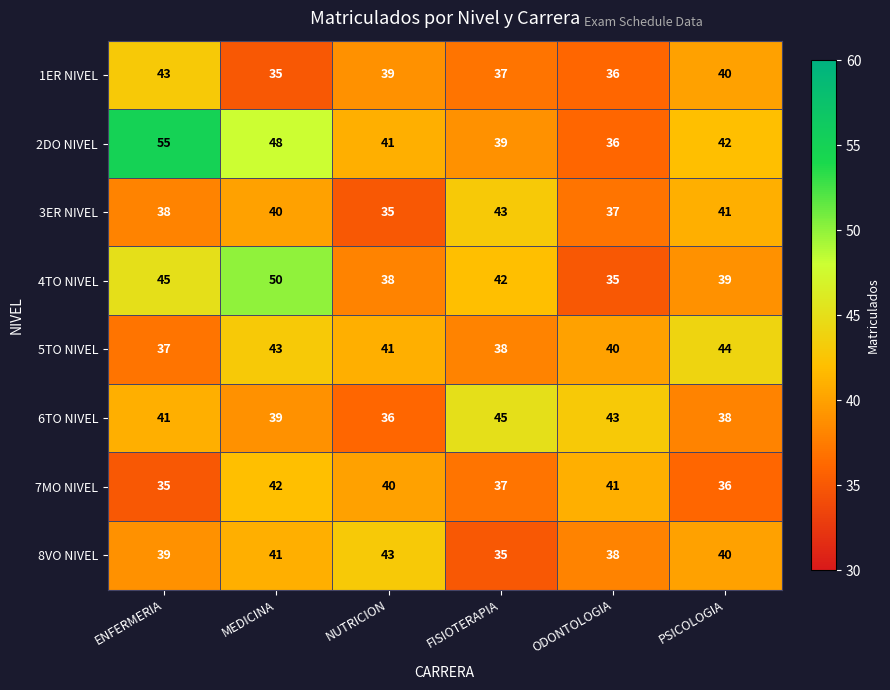

Count the number of data series in this chart.

8